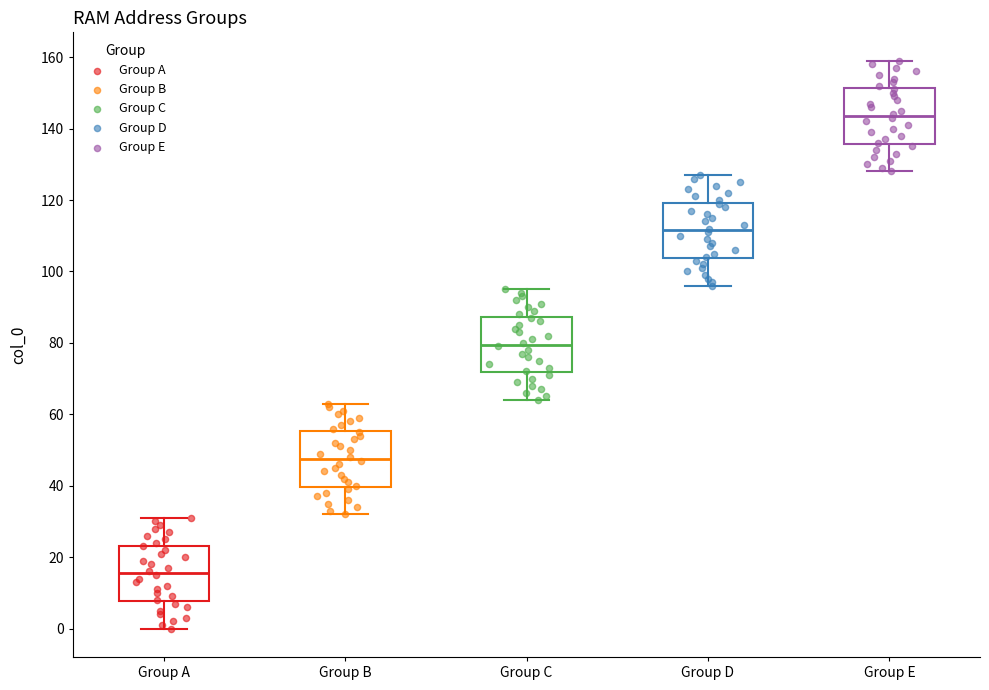

Where is the upper edge of the box for Group B on the y-axis? The values are not printed on the chart, so give them approximately, as read against the axis.

56